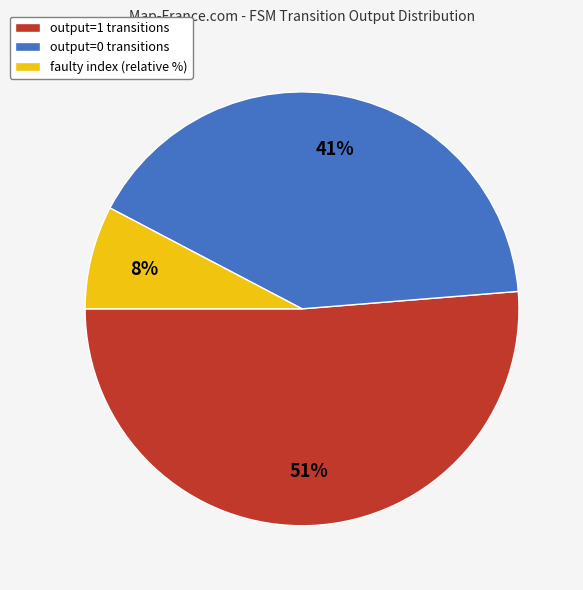

How many slices are in this pie chart?

3